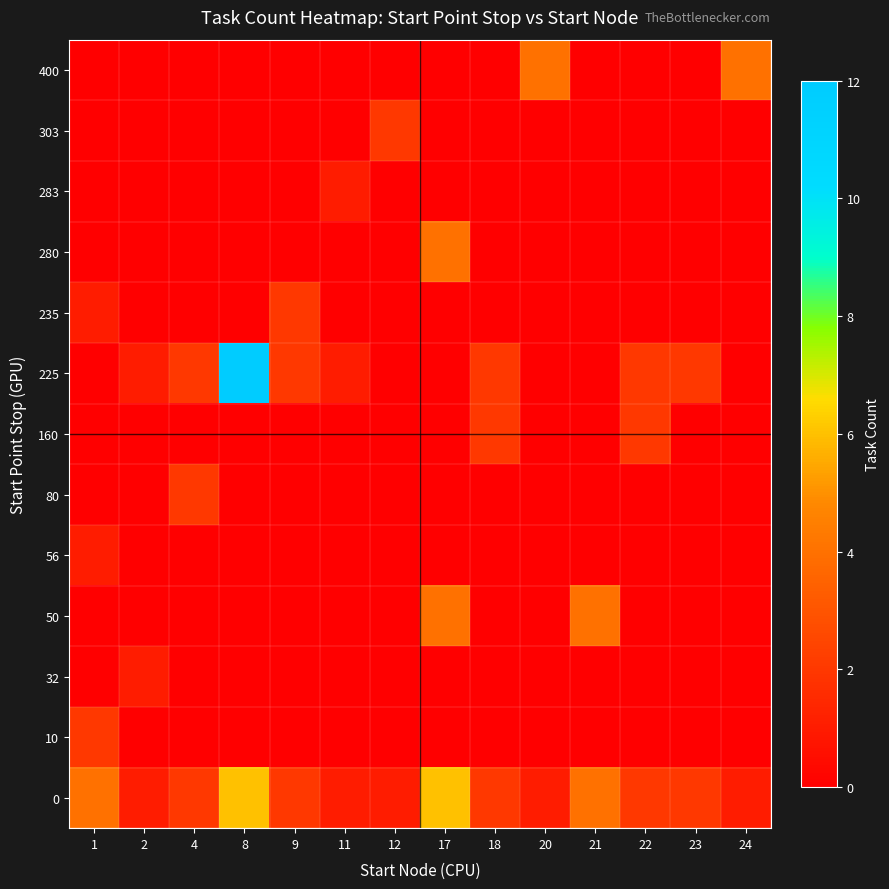

List the series in order of their peak value, highest first.

225, 0, 50, 280, 400, 10, 80, 160, 235, 303, 32, 56, 283